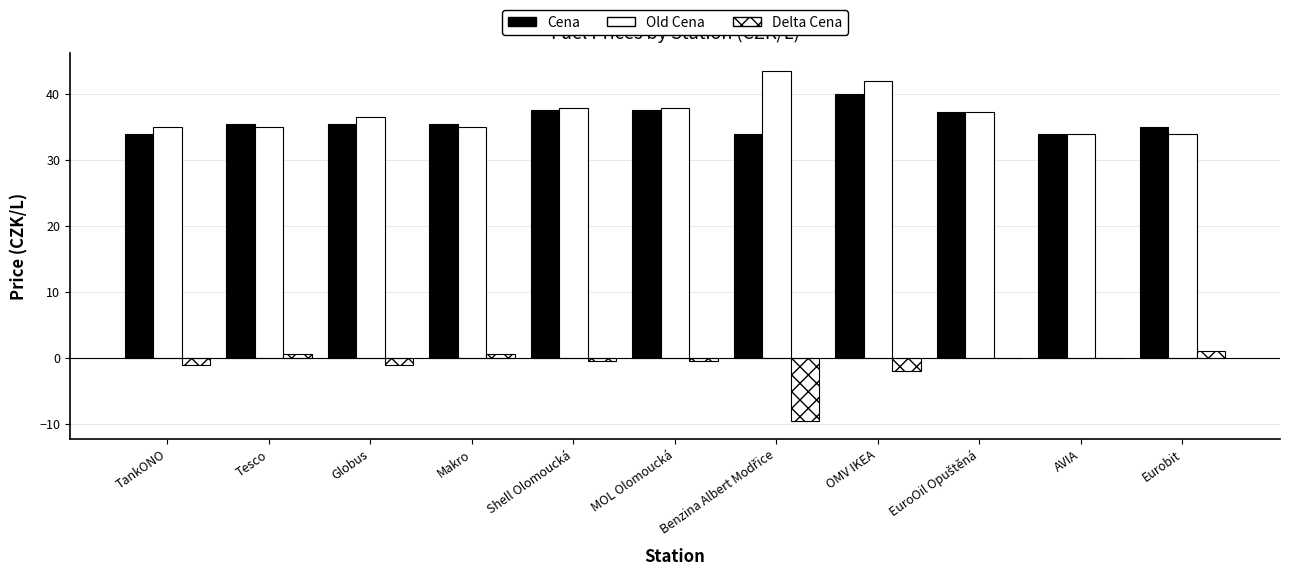

How many series are shown in this chart?

3